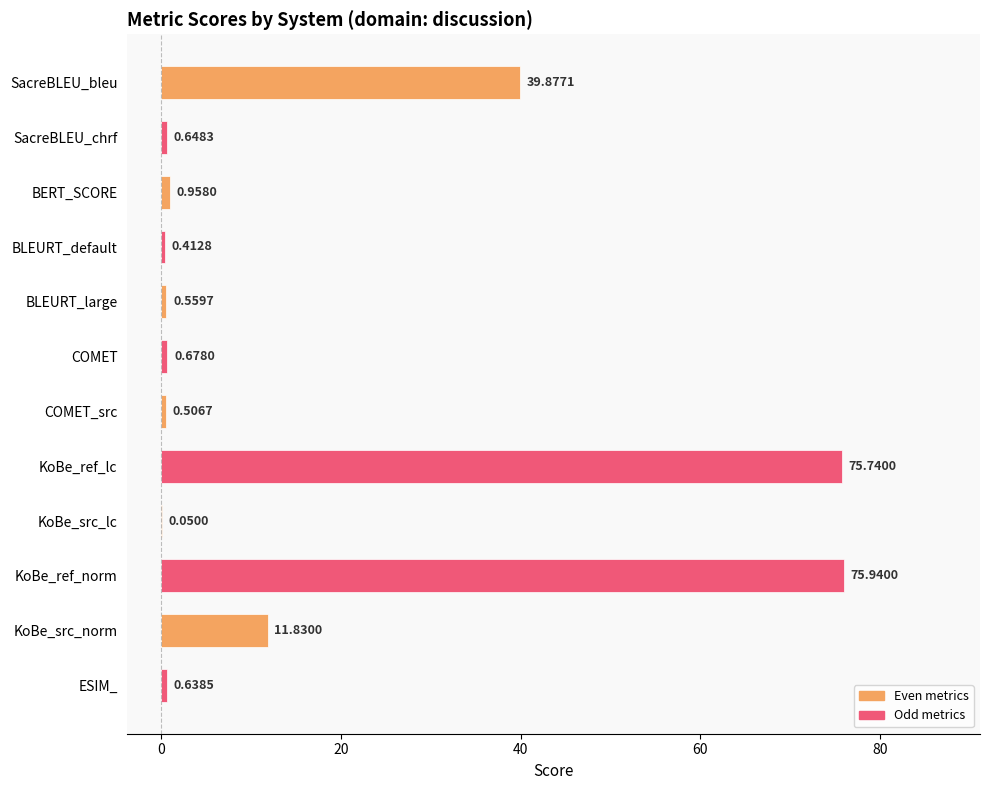

What is the sum of all values?

207.8